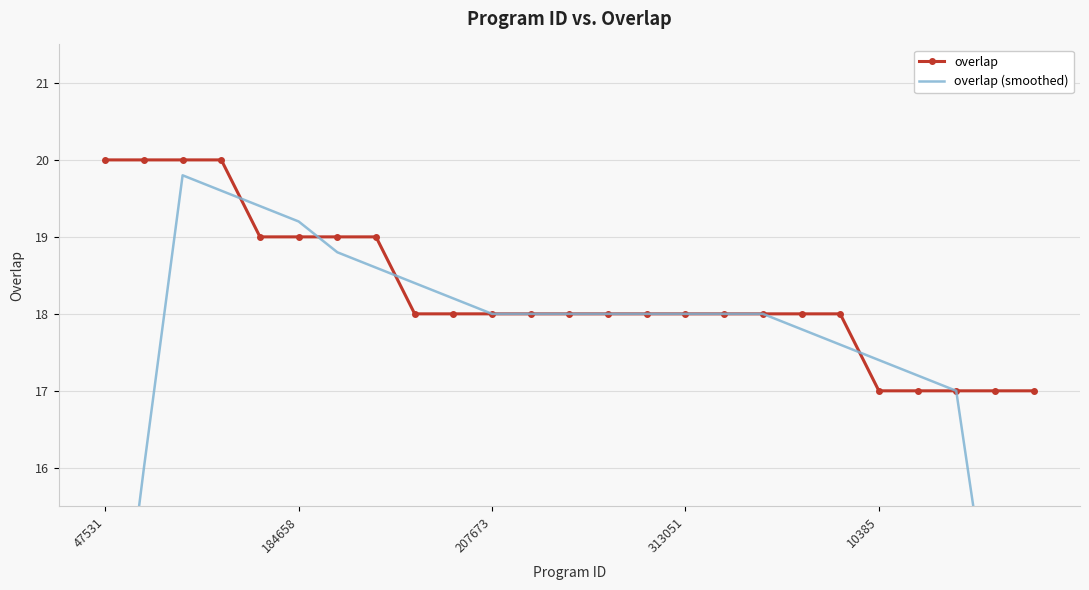

Is the value of overlap at 5 greater than the value of overlap (smoothed) at 18?

Yes